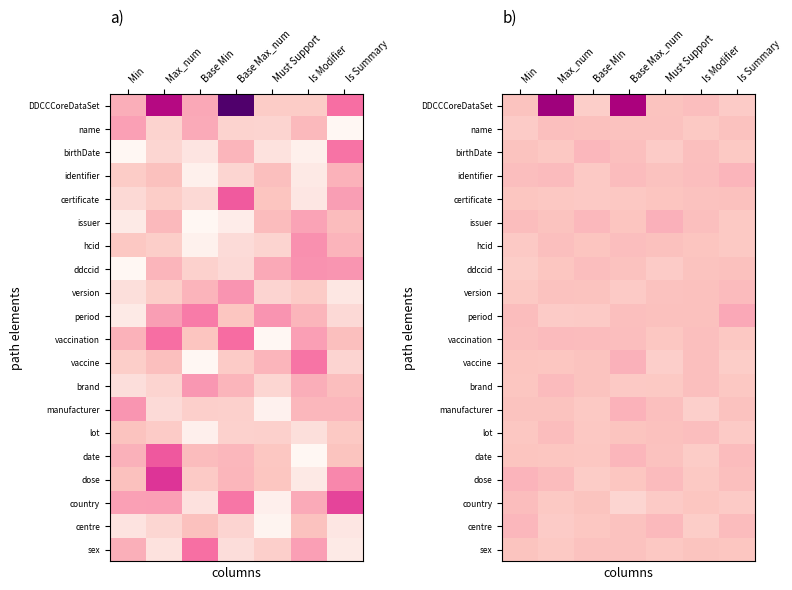

The value of hcid at Base Max_num is 0.0. True or false?

False